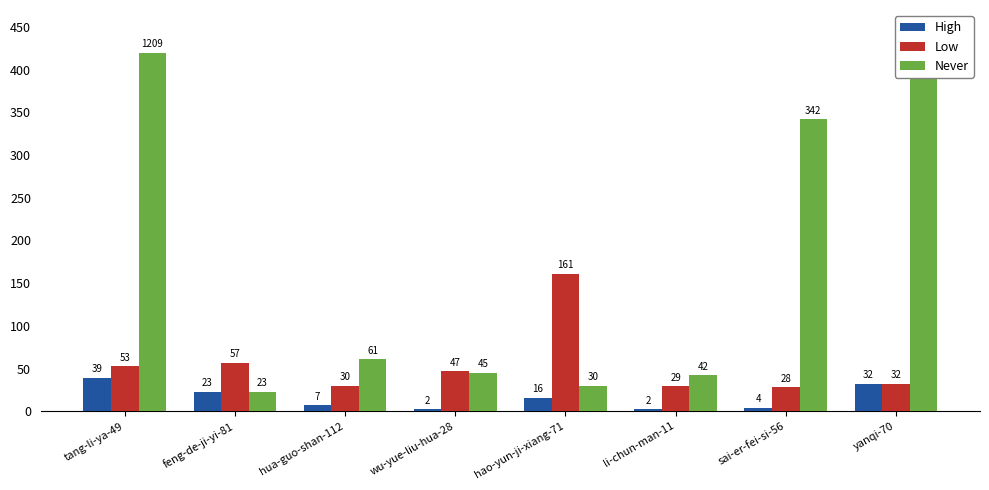

How many data points does each series have?

8